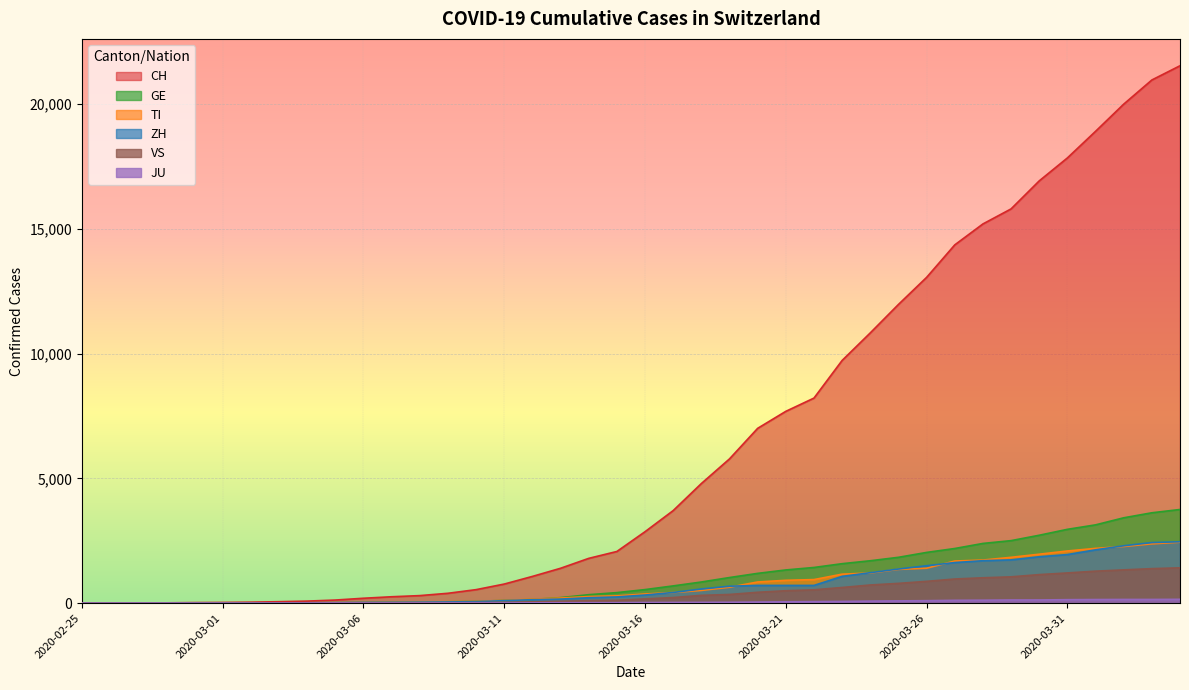

What is the value of the CH point at the 29th from the left?

10828